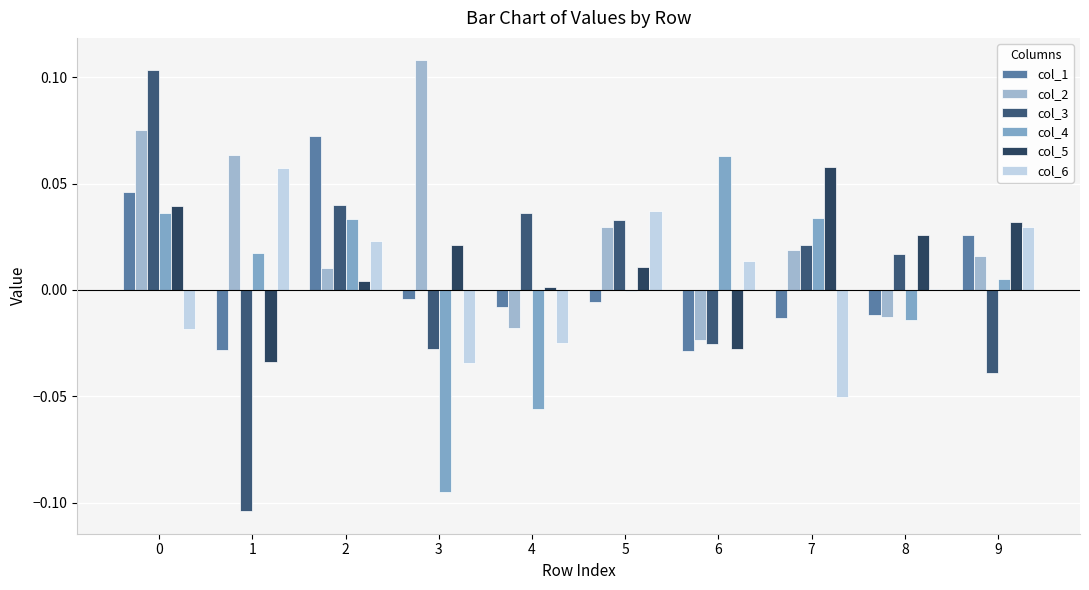

How many groups of bars are there?

10